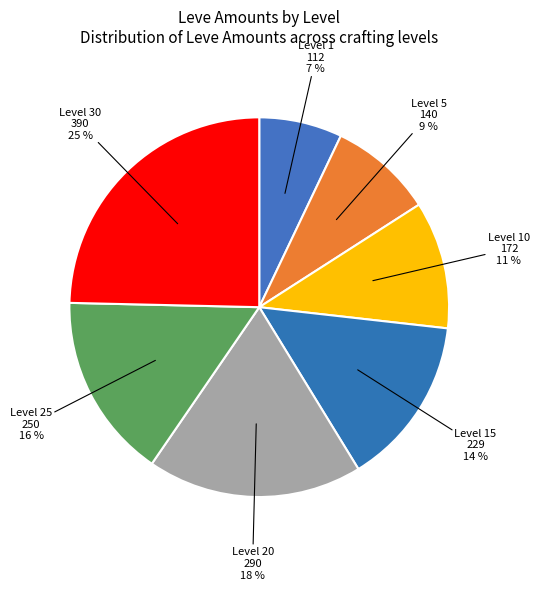

To the nearest percent, what is the difference between the largest and smallest slice percentages?

18%